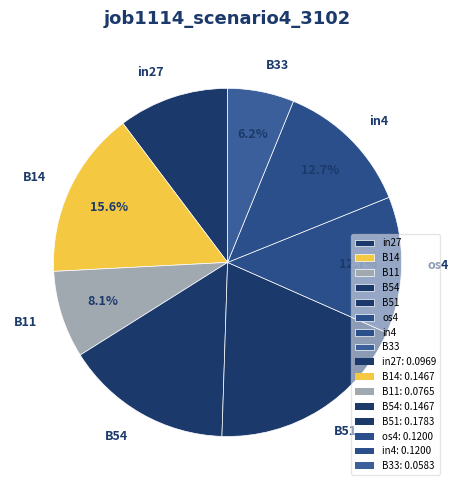

Count the number of slices in the pie.

8